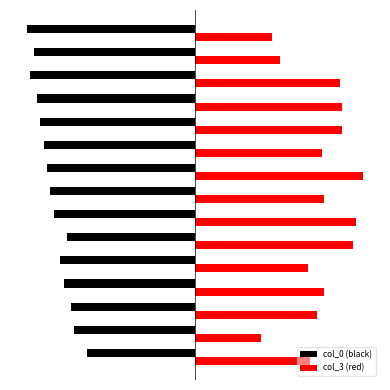

What are all the series names shown in the legend?

col_0 (black), col_3 (red)